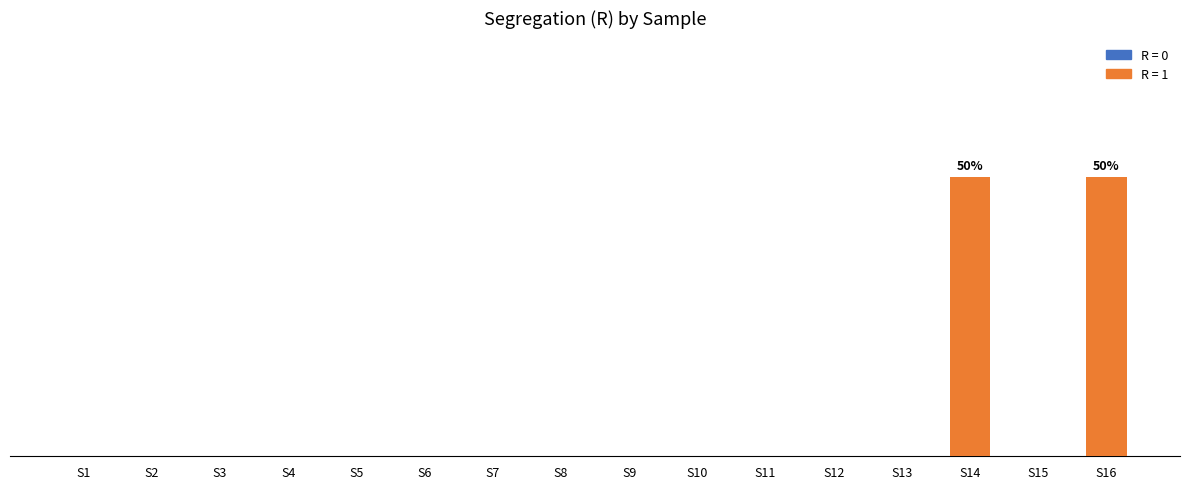

How many positive values are there?

2